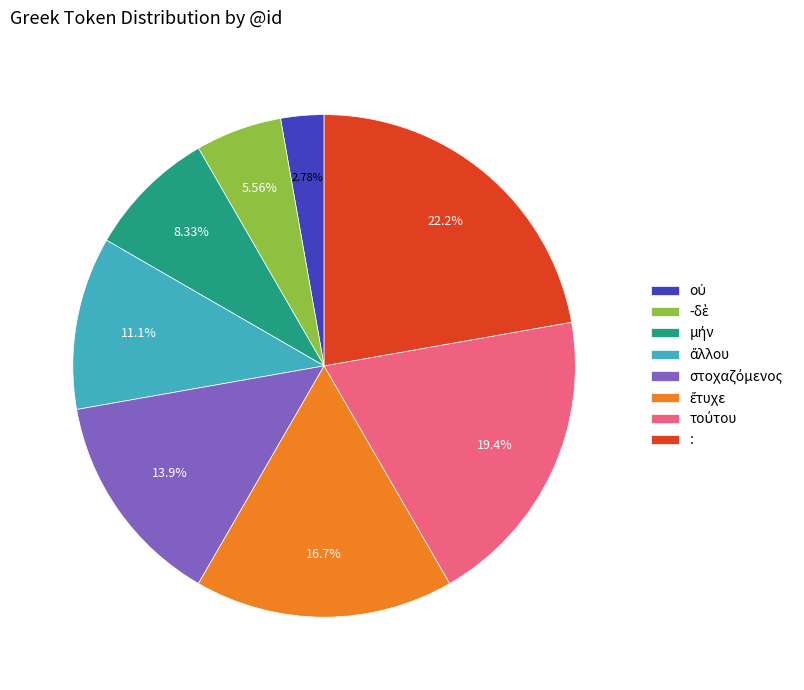

Which category has the biggest portion of the pie?

: